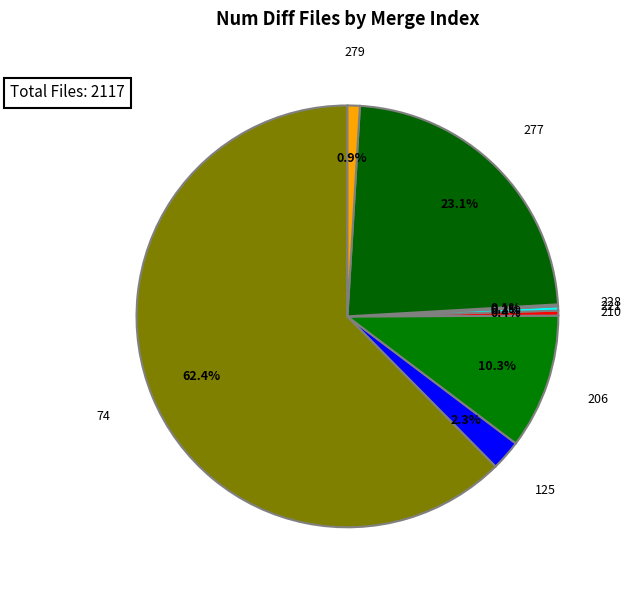

Which slice is the smallest?

228